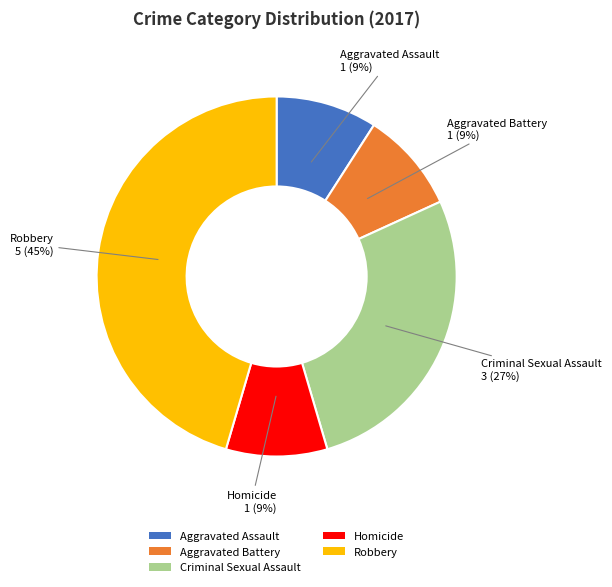

True or false: Aggravated Battery accounts for 1% of the total.

False